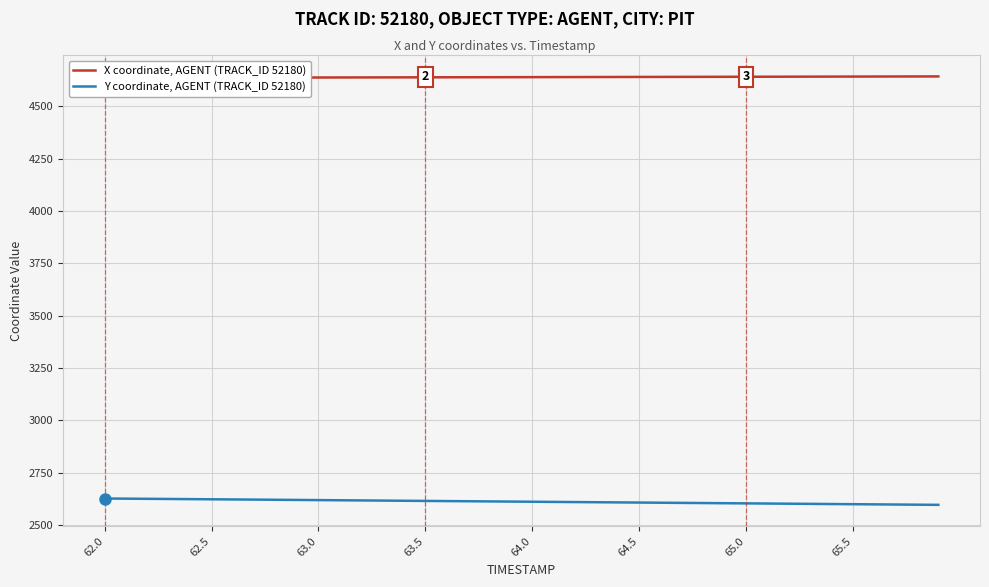

What value does the X coordinate, AGENT (TRACK_ID 52180) series have at 63.0?

4636.6